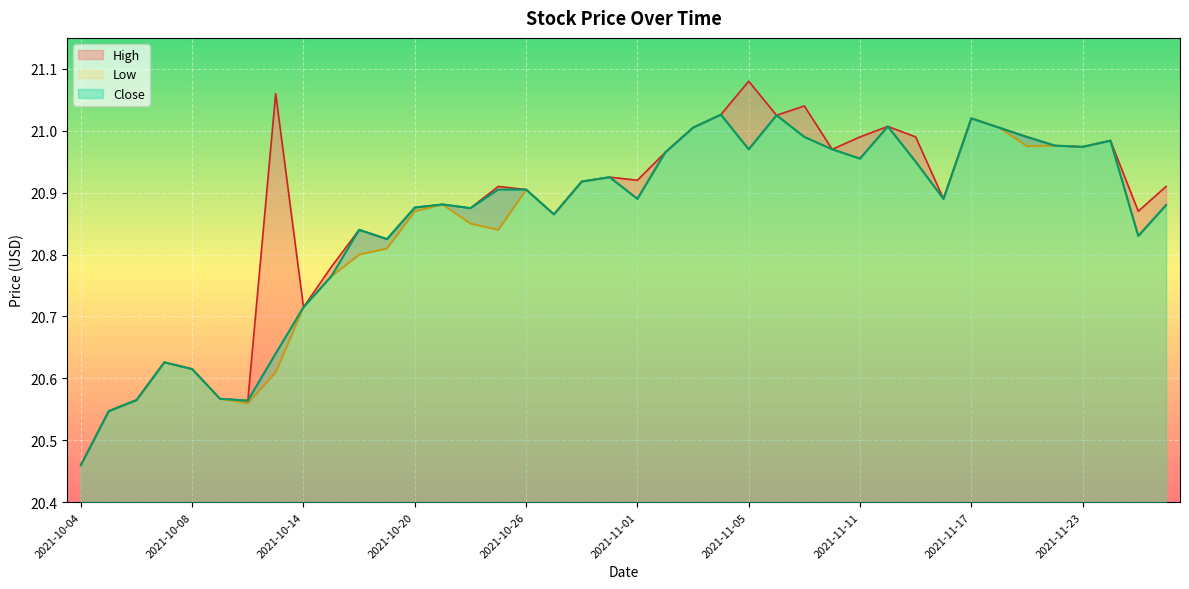

What is the difference between the Close values at 2021-10-28 and 2021-10-11?

0.4